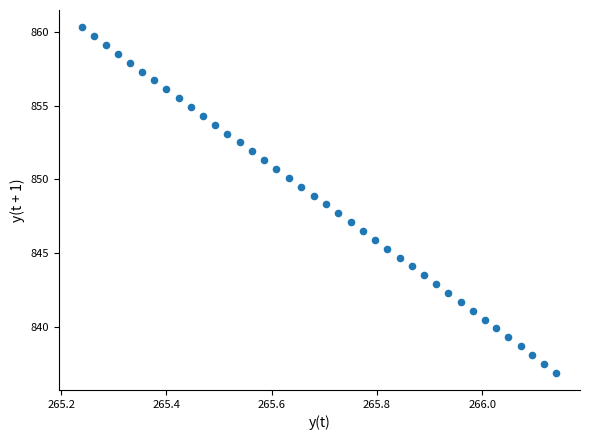

What is the range of Y values (max minus min)?

23.4